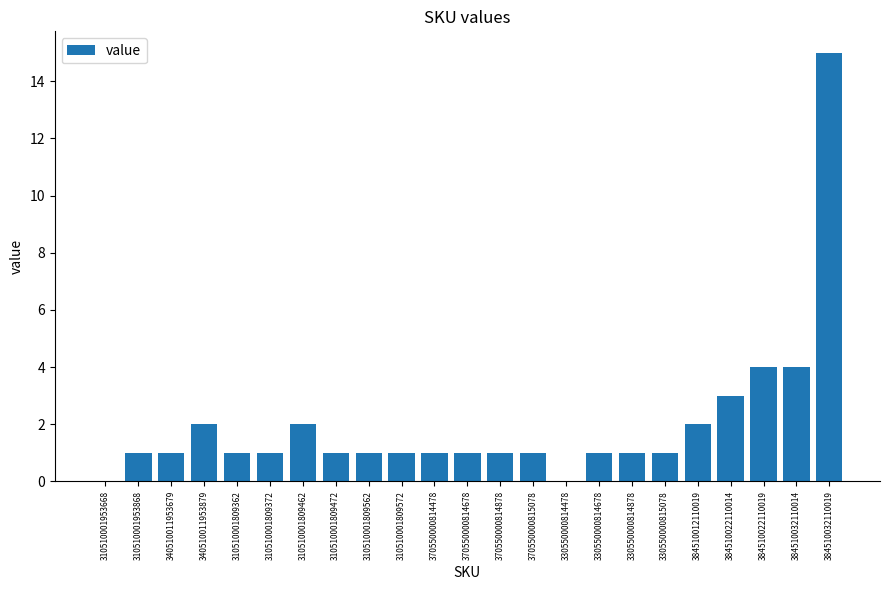

True or false: the data shows 2 at 310510001809372.

False